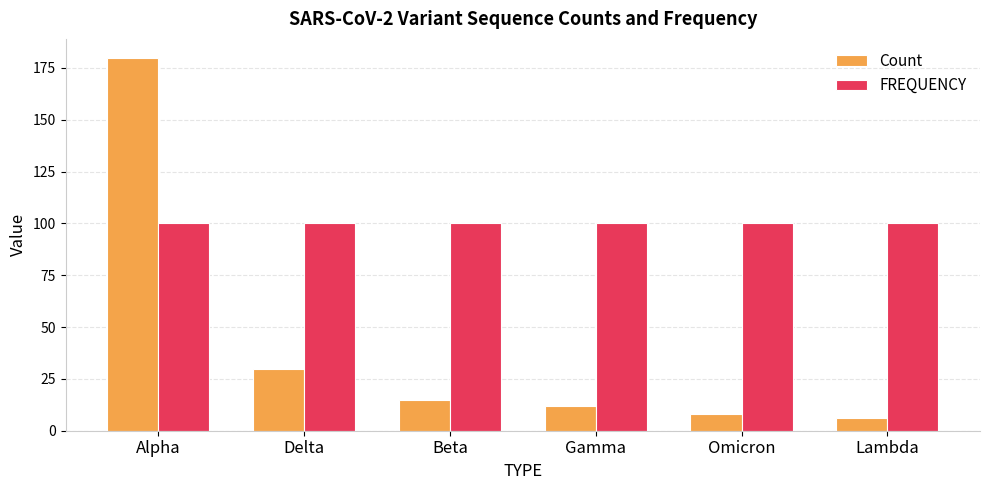

What is the value of the Count bar at the 6th from the left?

6